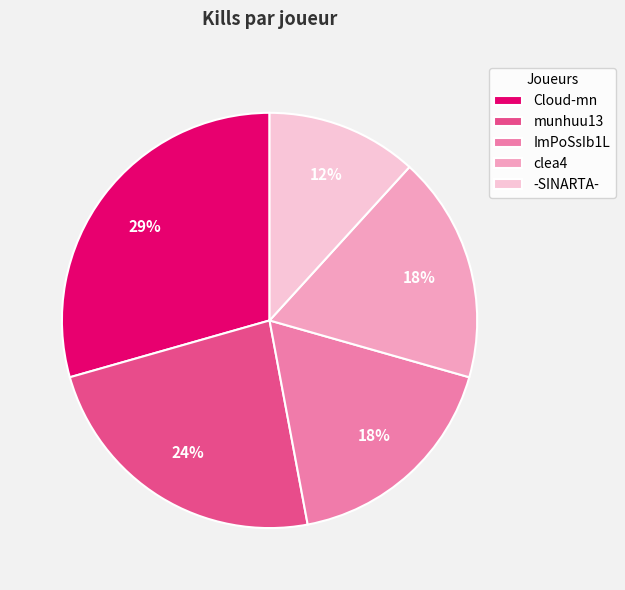

To the nearest percent, what is the average slice percentage?

20%